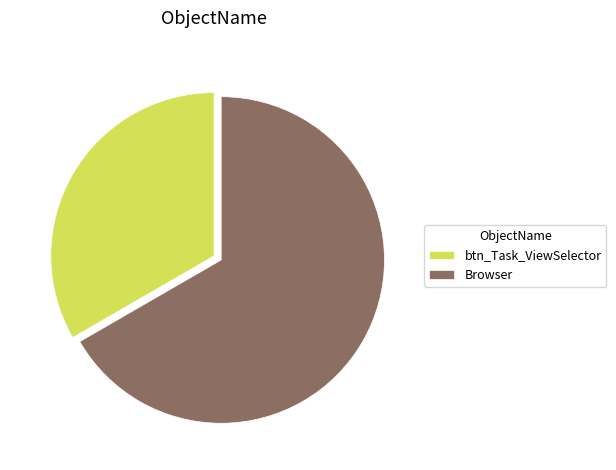

True or false: btn_Task_ViewSelector accounts for 47% of the total.

False